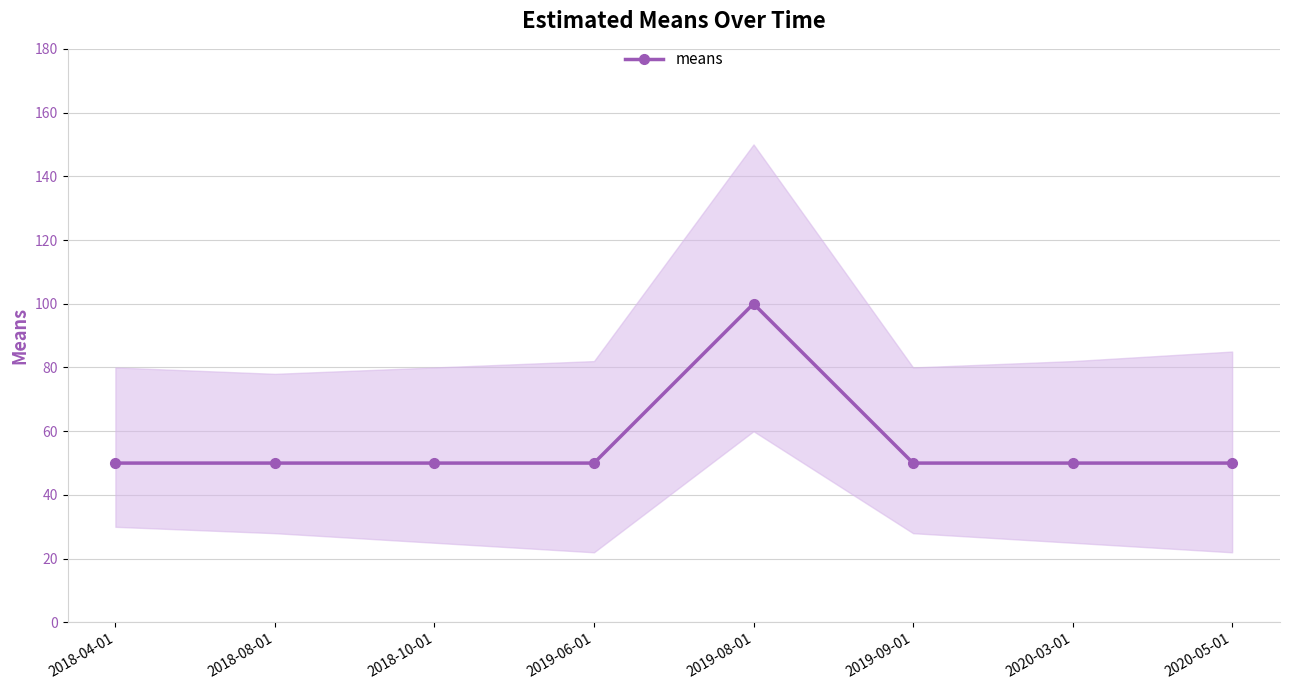

What position from the left is 2019-09-01?

6